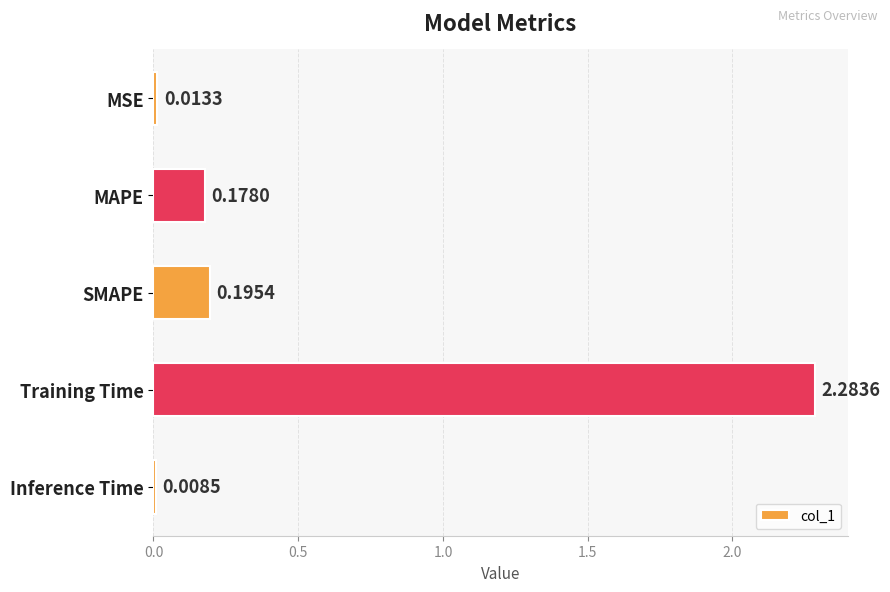

Rank the categories by value from highest to lowest.

Training Time, SMAPE, MAPE, MSE, Inference Time